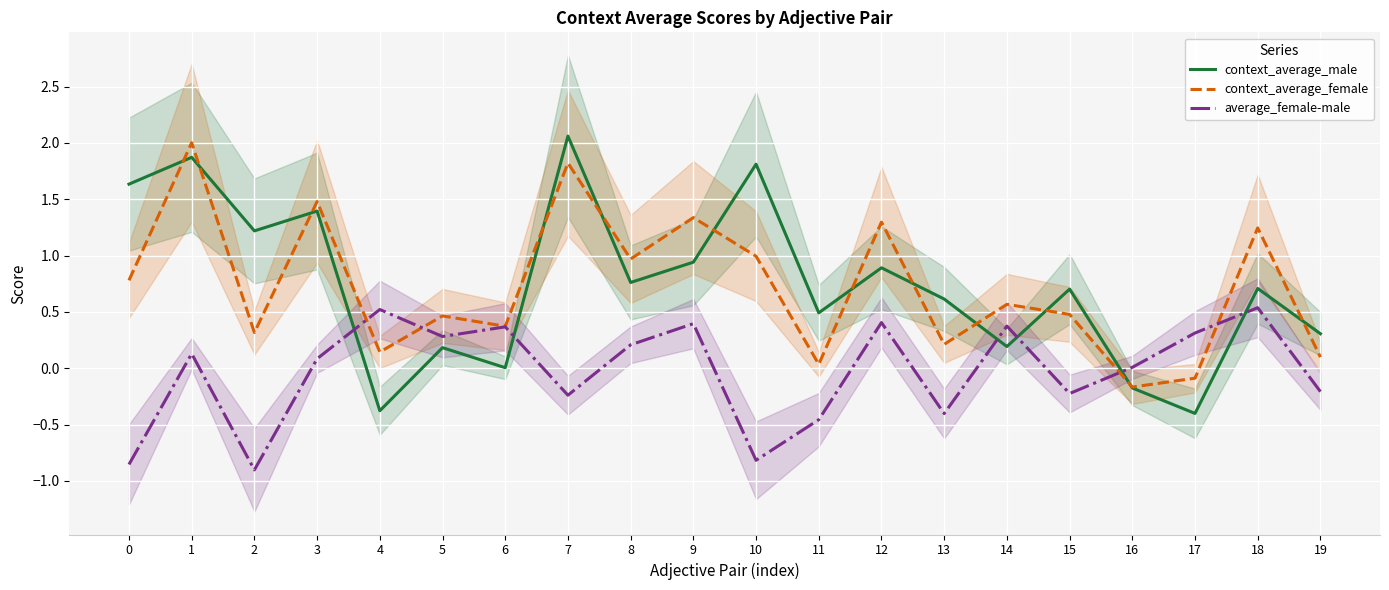

How many positive values does the average_female-male series have?

12